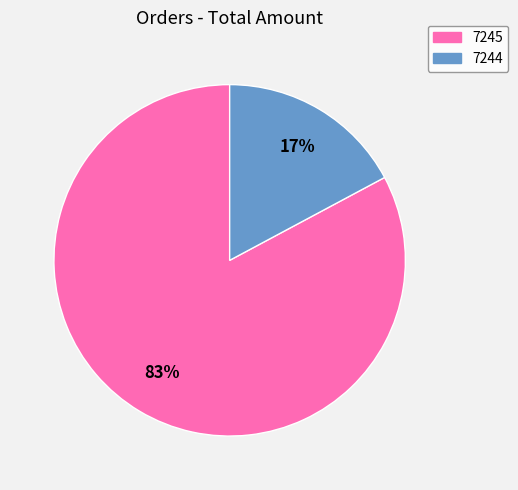

Count the number of slices in the pie.

2